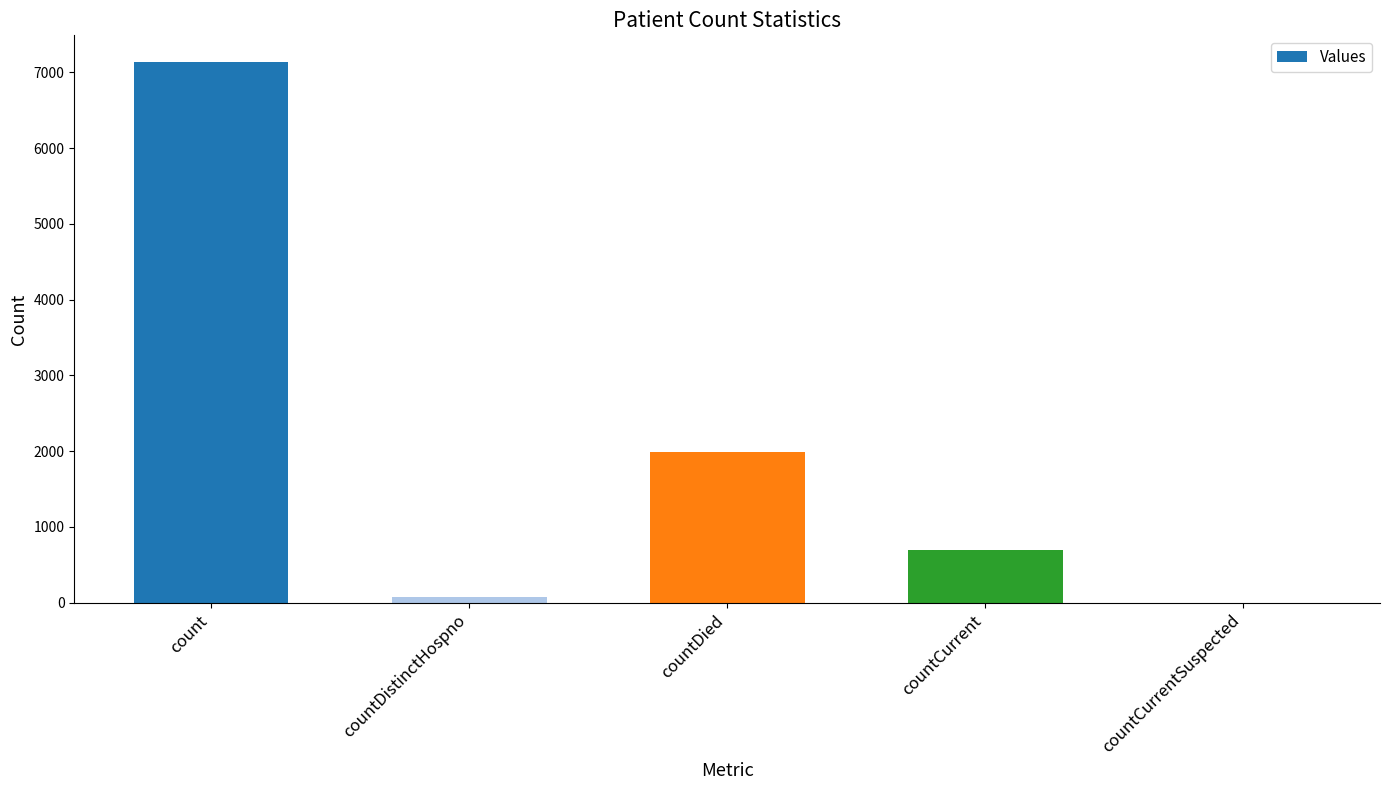

Reading left to right, extract all data points from this chart.

count=7133	countDistinctHospno=77	countDied=1984	countCurrent=697	countCurrentSuspected=0